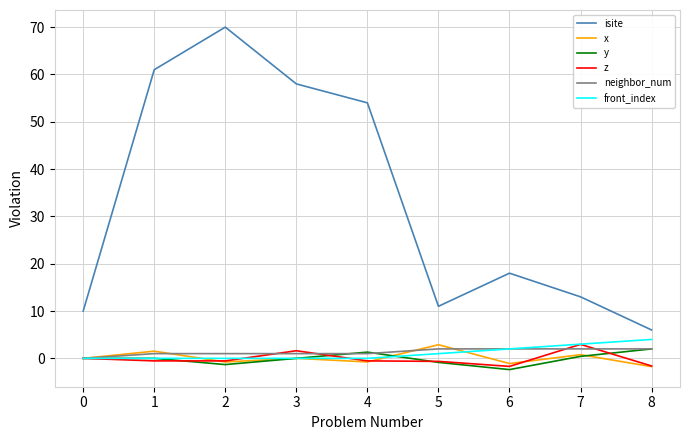

How many lines are shown in the chart?

6